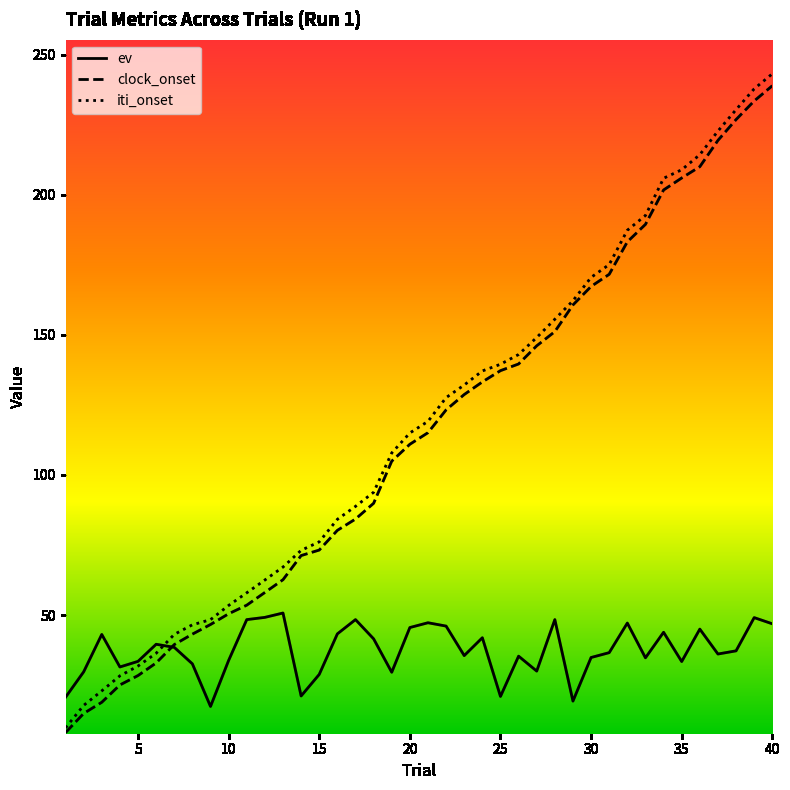

What is the highest value of the ev series?

50.7